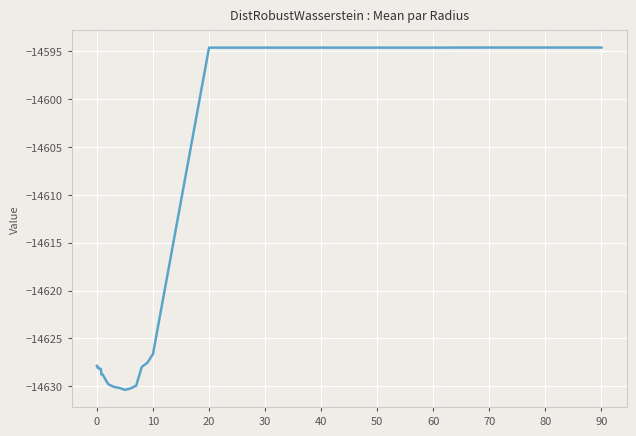

What is the minimum value shown in the chart?

-14630.4